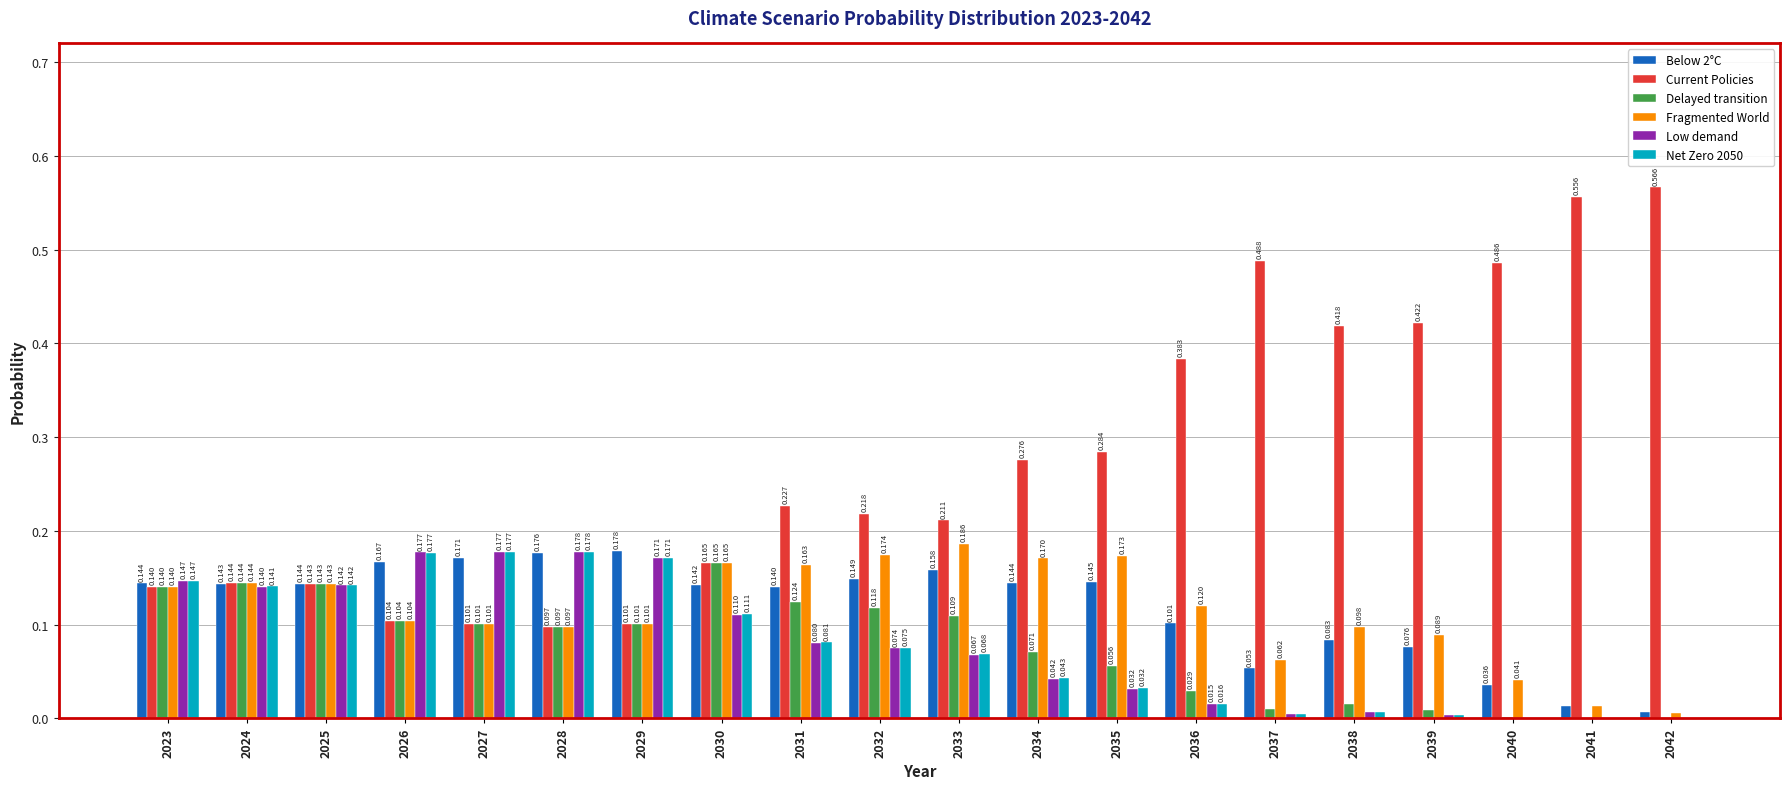

How many Current Policies values are between 0 and 1?

20